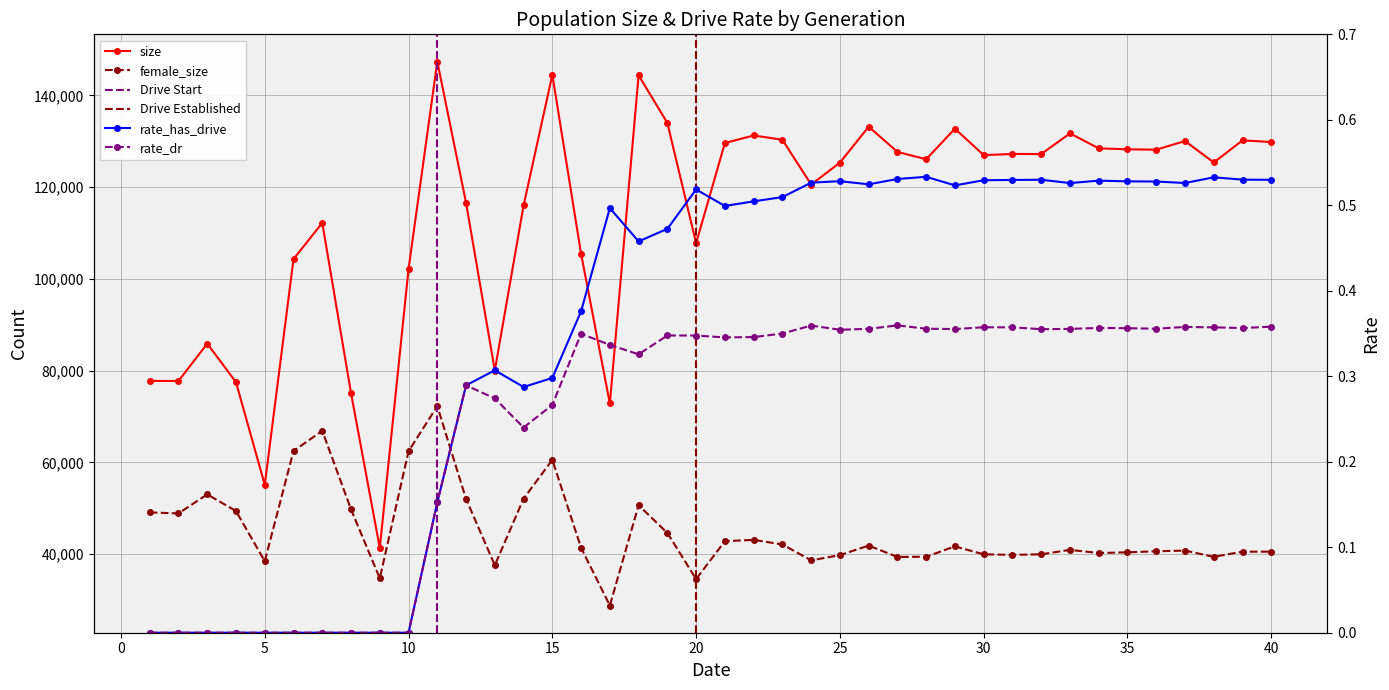

What is the value of the female_size point at the 8th from the left?

49756.0